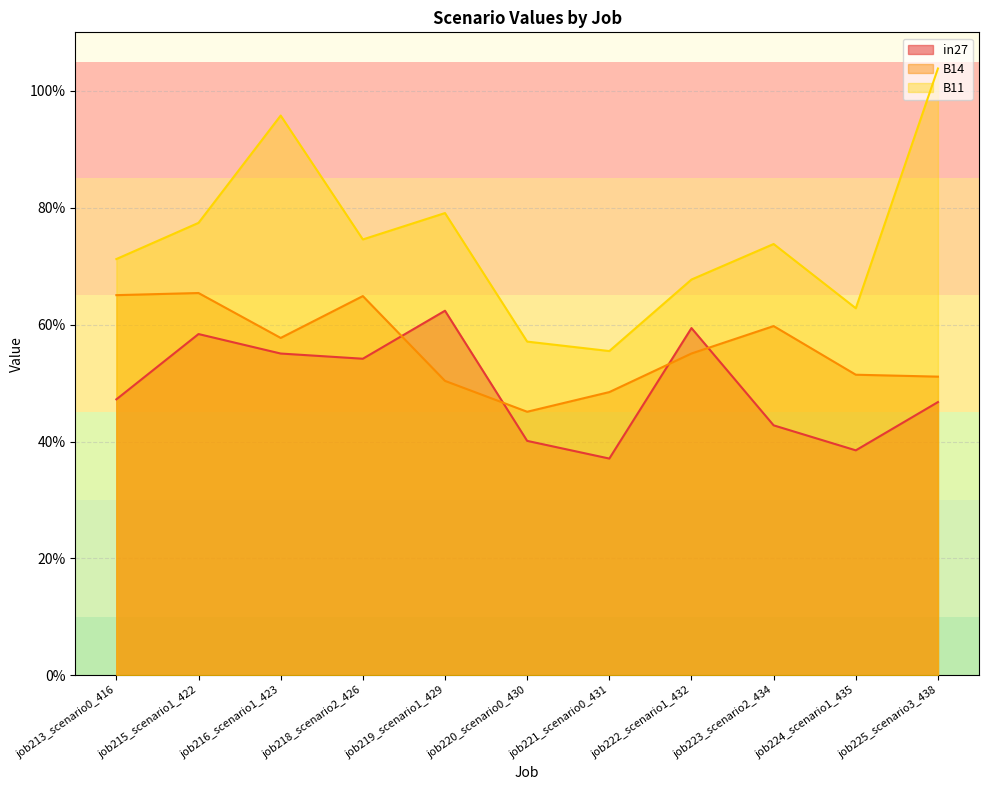

Which series changed the most between job215_scenario1_422 and job225_scenario3_438?

B11